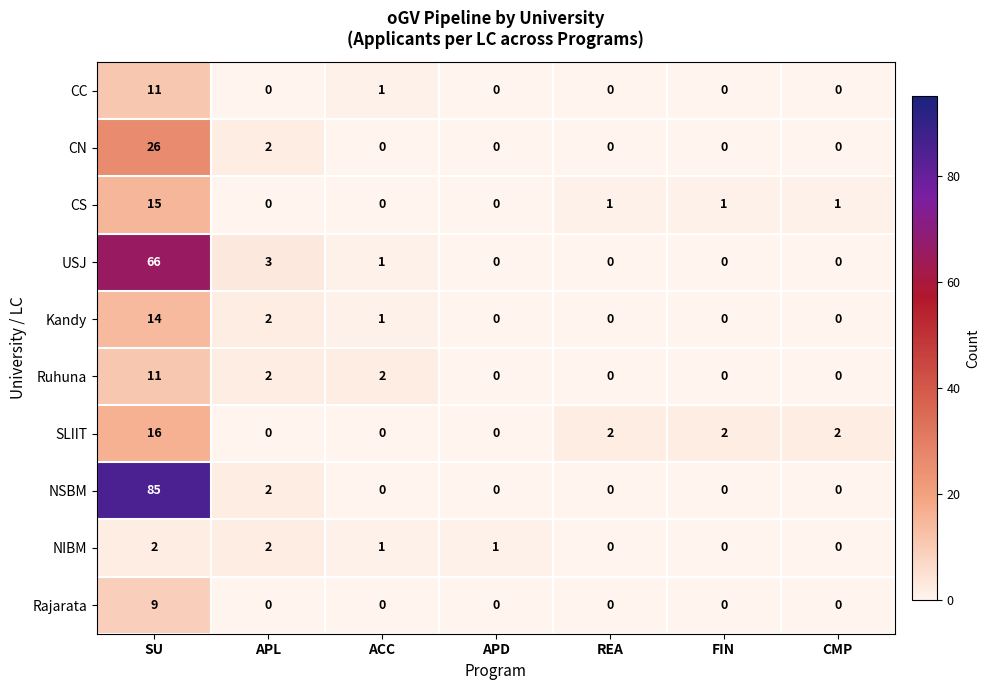

Between APL and FIN, which series saw the biggest shift?

USJ